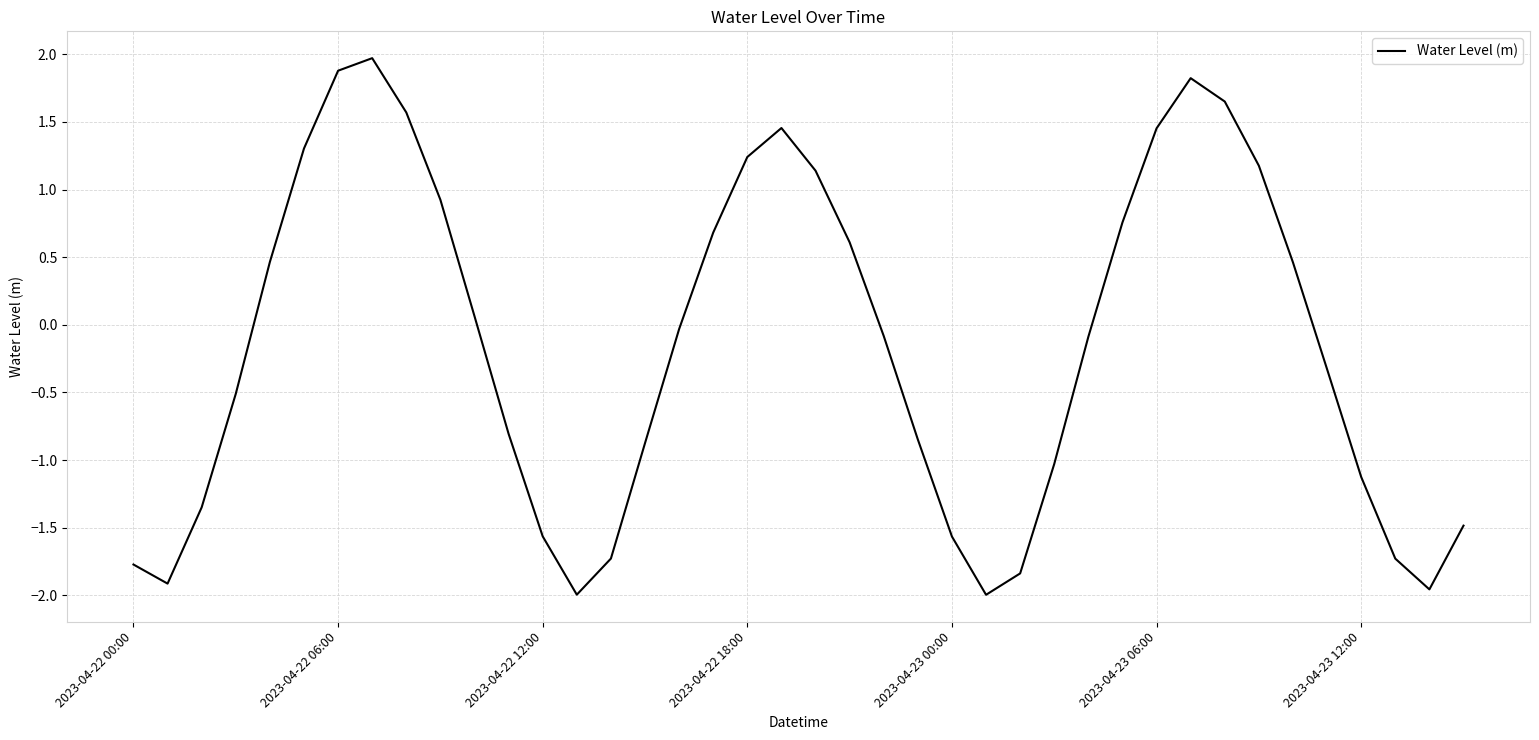

How many values are above zero?

18